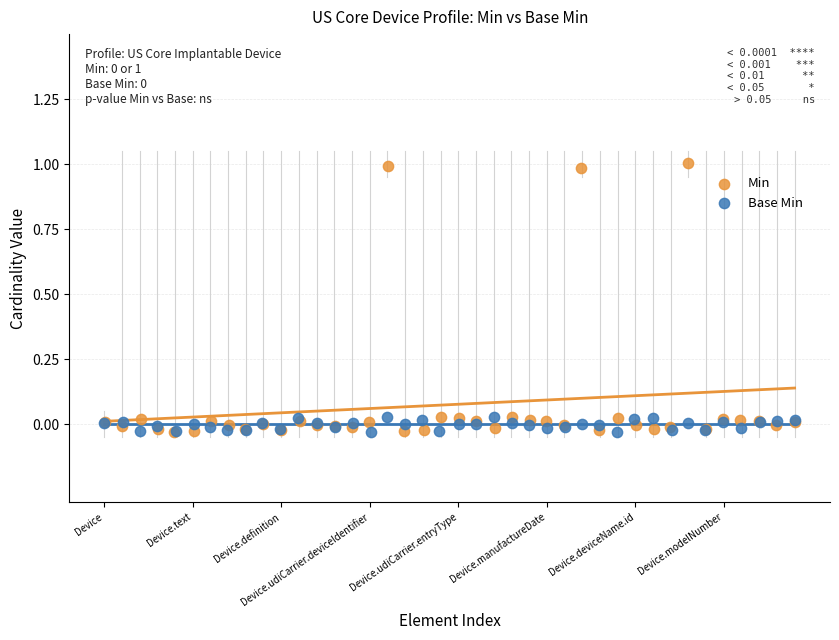

Which series has the largest Y range (max minus min)?

Min